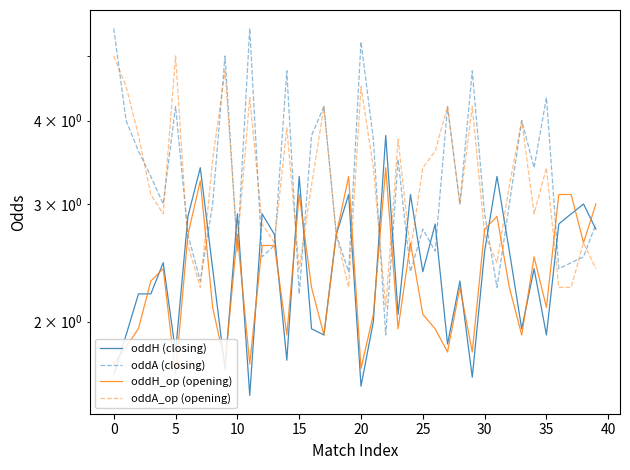

What are all the series names shown in the legend?

oddH (closing), oddA (closing), oddH_op (opening), oddA_op (opening)